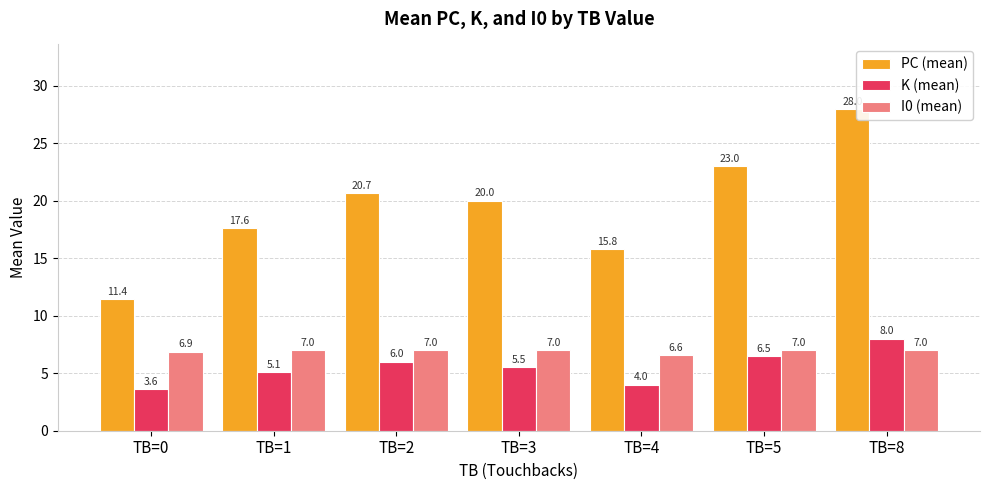

Which series has the largest range (max minus min)?

PC (mean)